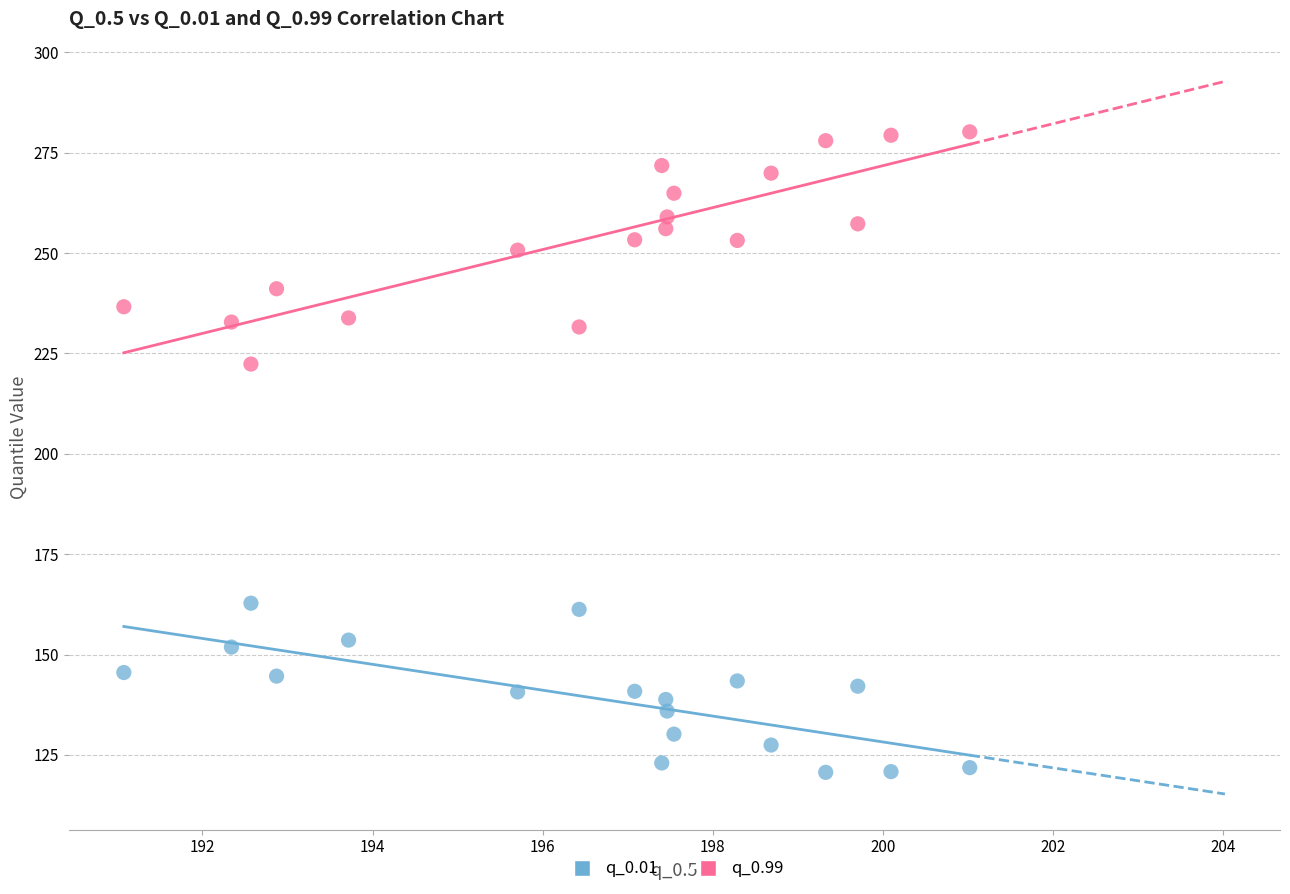

Which series reaches the maximum Y coordinate?

q_0.99